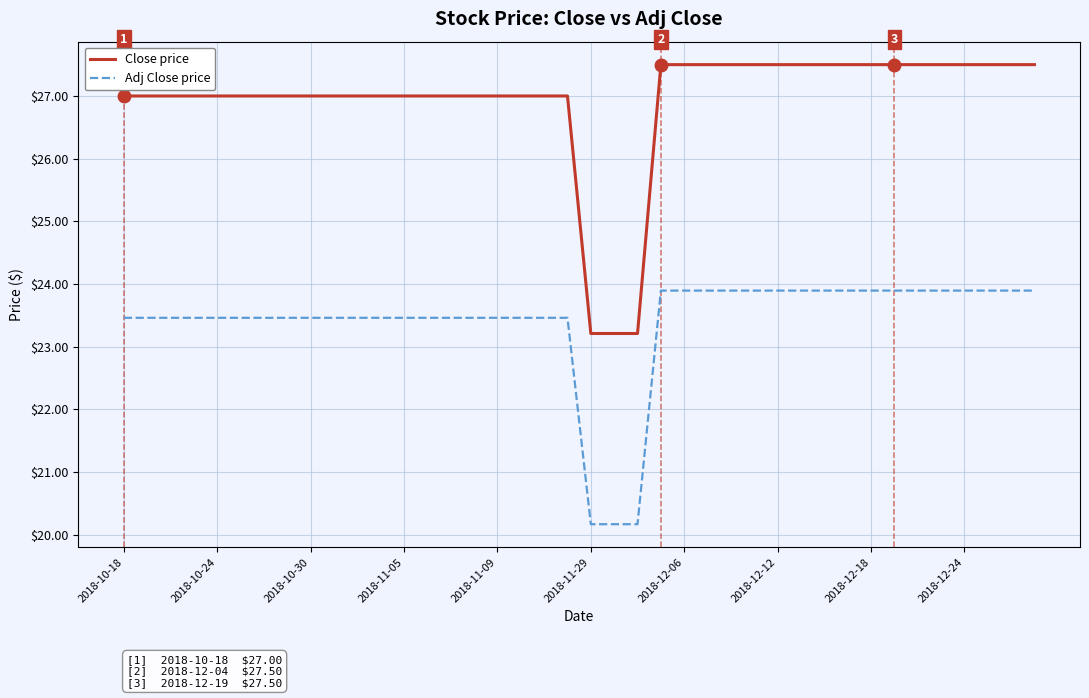

Which series has the largest total across all categories?

Close price